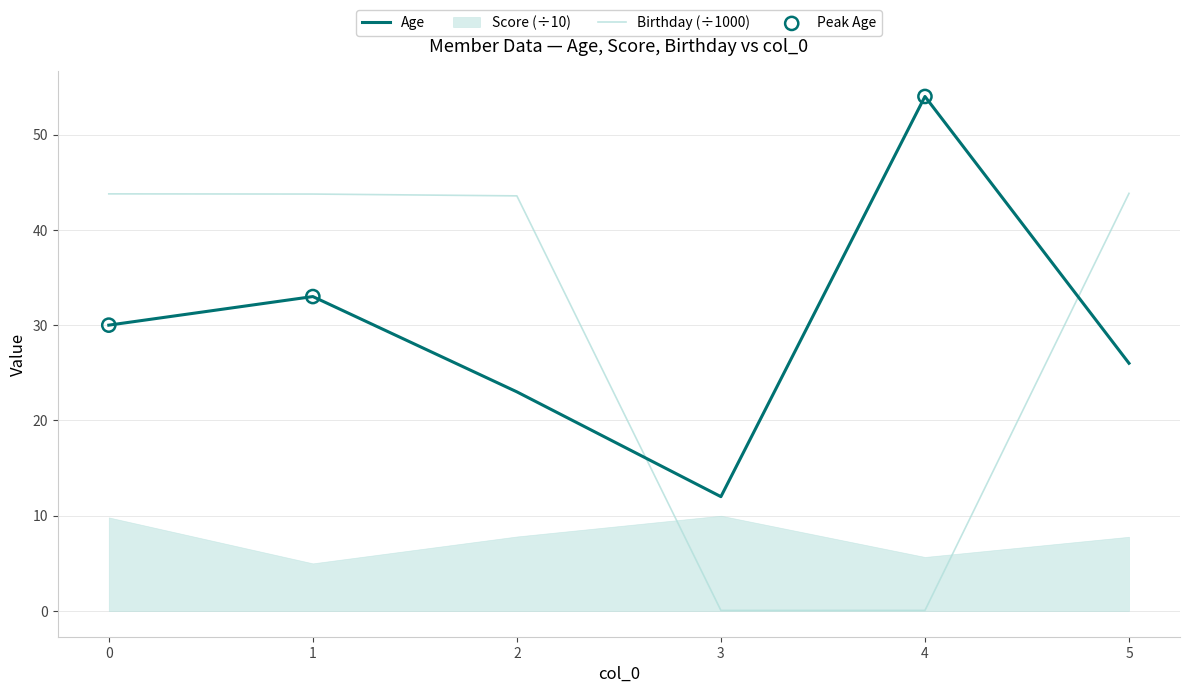

Rank the categories by Age value from highest to lowest.

4, 1, 0, 5, 2, 3